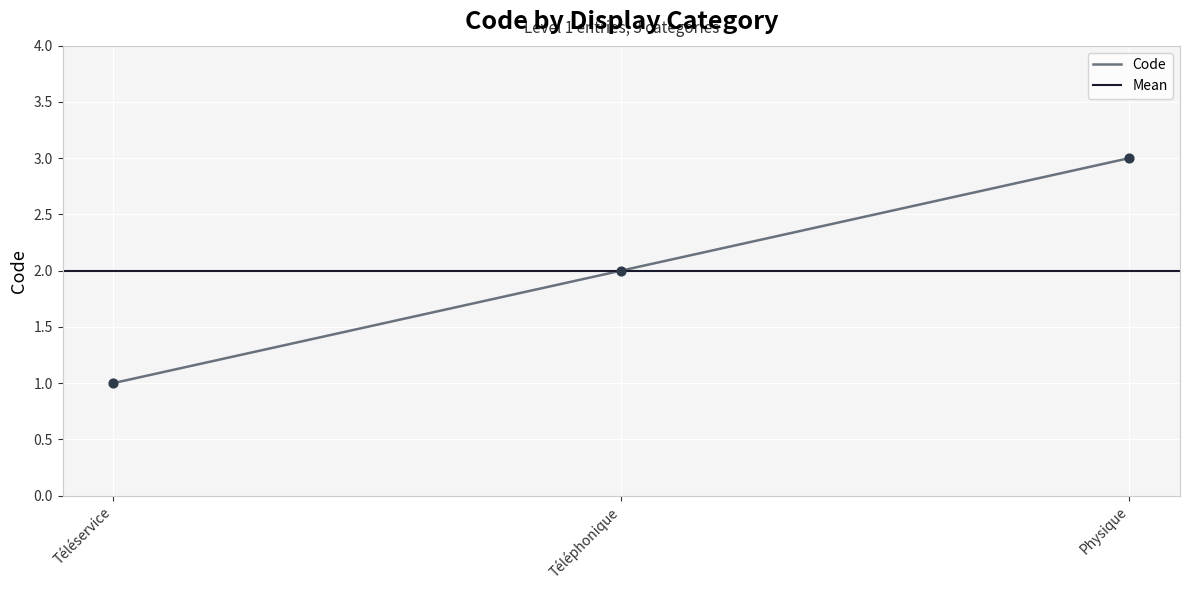

What is the change in value from Téléservice to Téléphonique?

+1